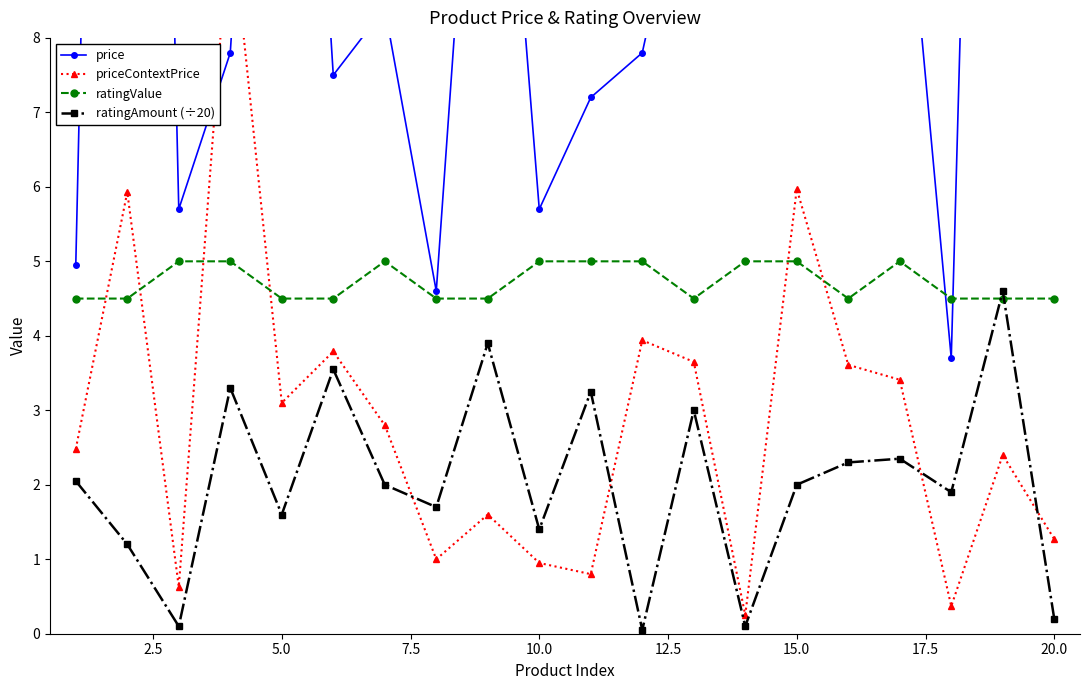

True or false: ratingValue has more than 1 interior local peaks.

True